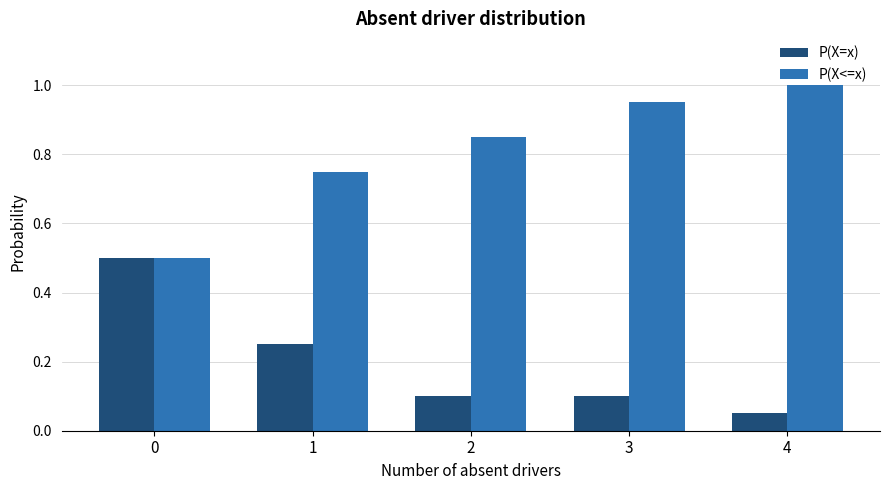

At how many categories does at least one series exceed 0?

5